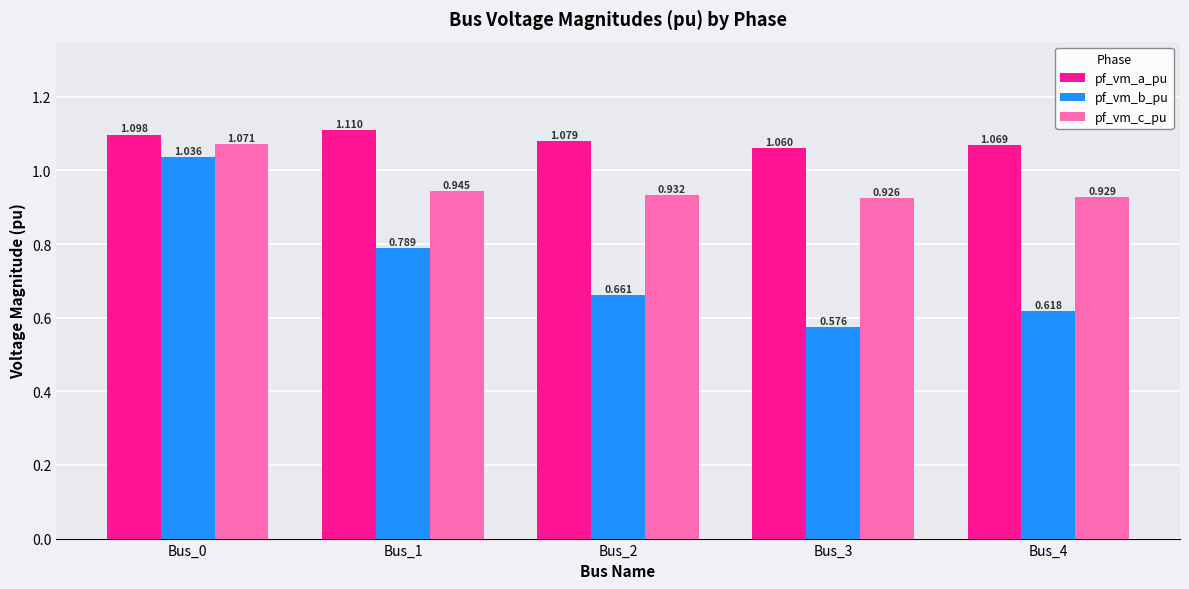

What is the spread (max minus min) of values at Bus_1?

0.3